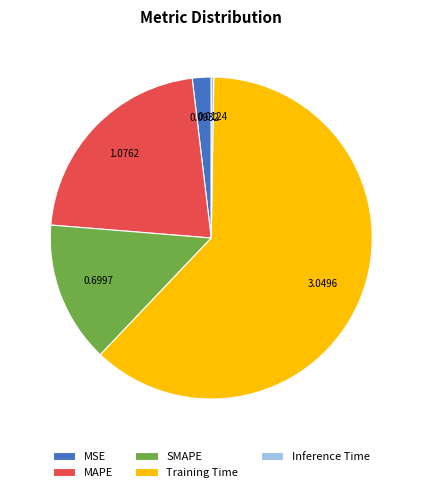

What is the largest slice in the pie chart?

Training Time